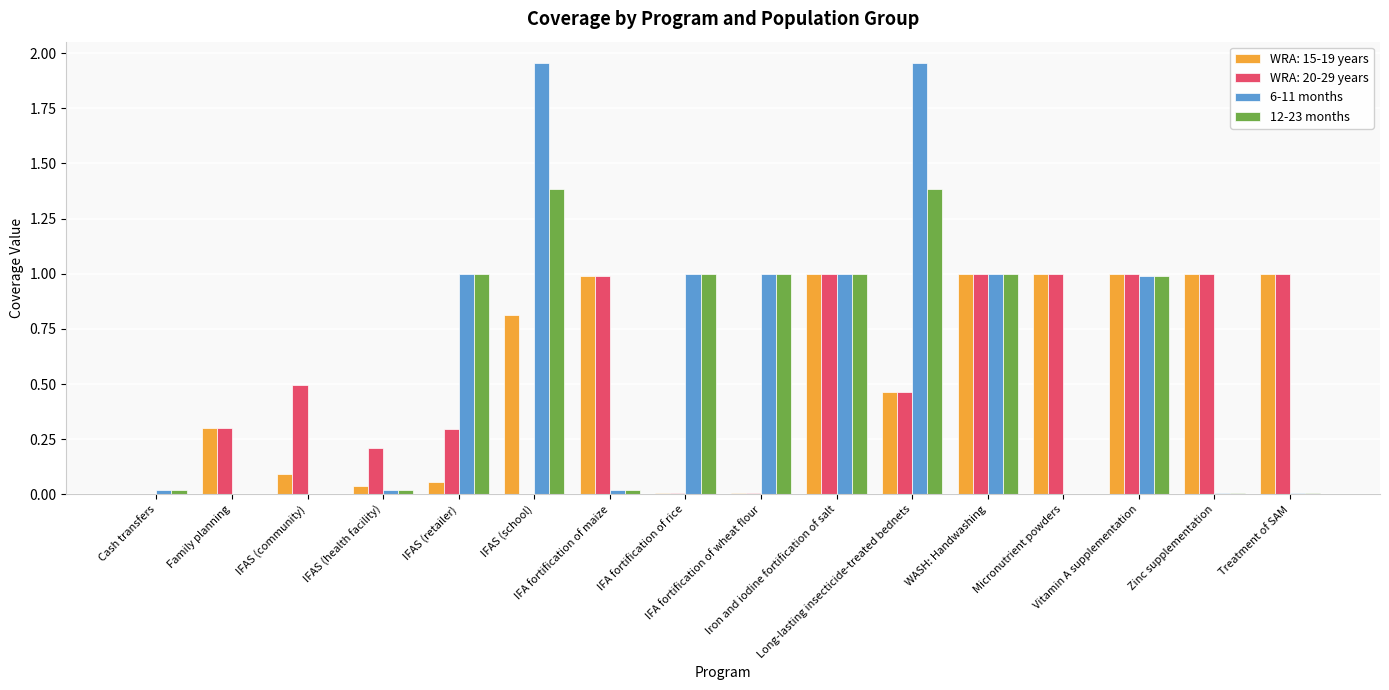

Does the chart contain stacked bars?

No